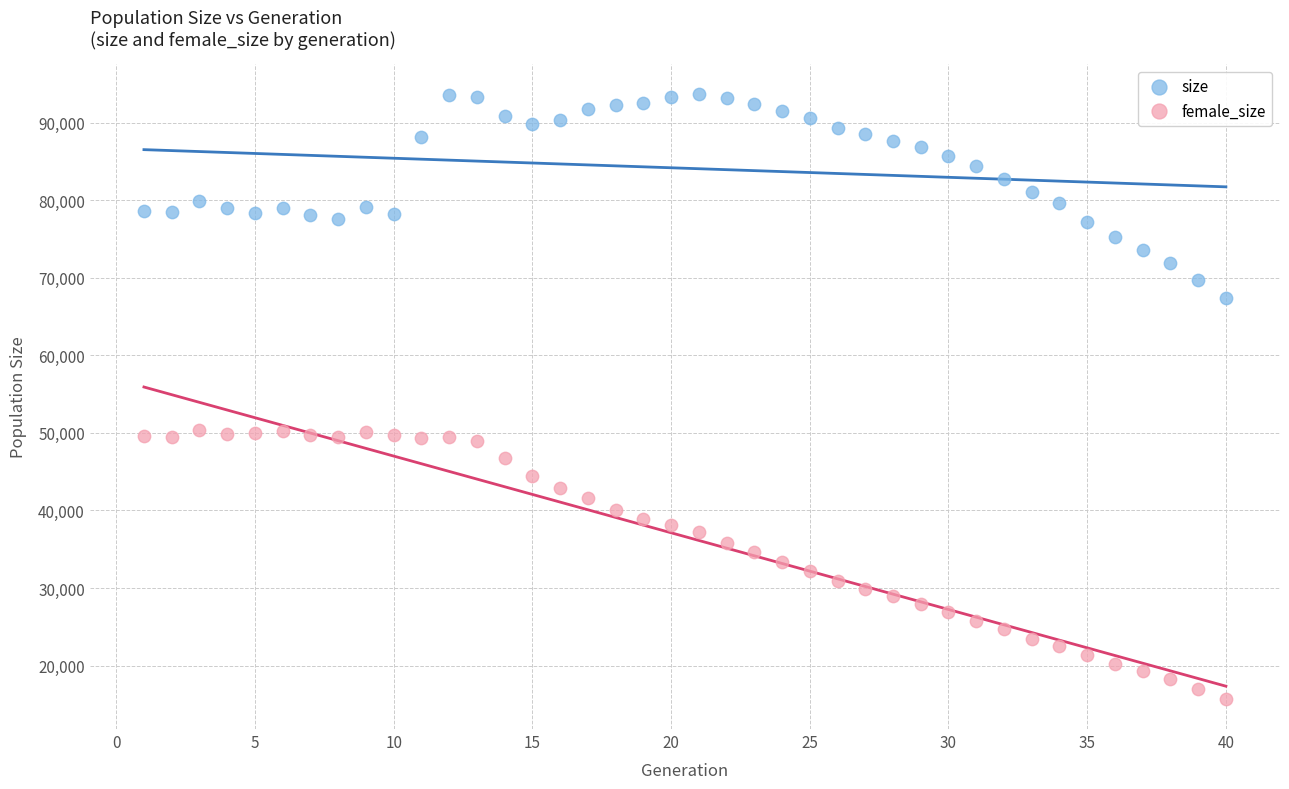

Which series contains the lowest Y value?

female_size